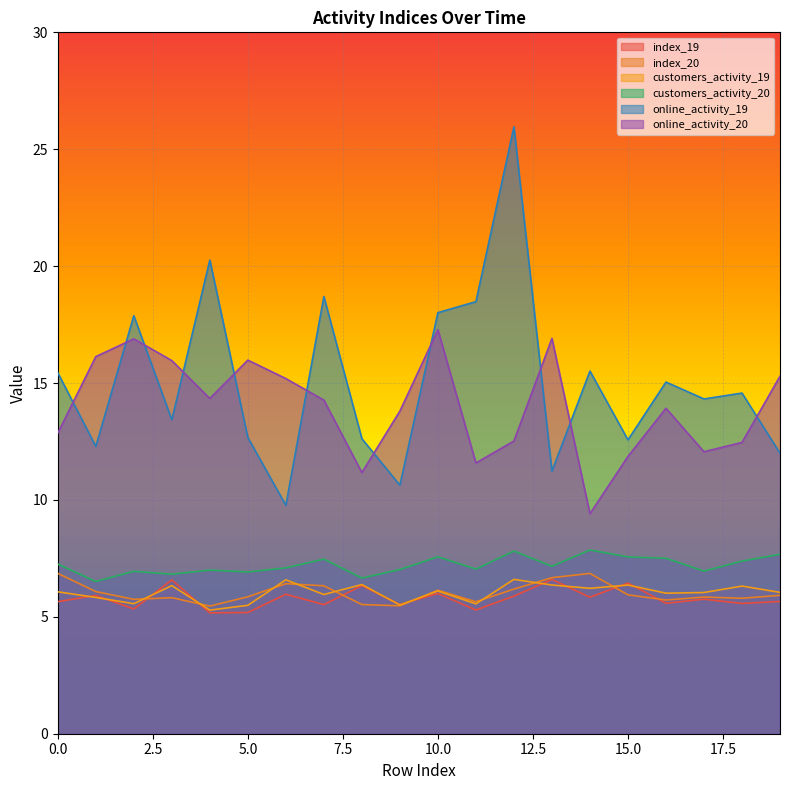

Reading right to left, extract all data points from this chart.

index_19: 5.7	5.6	5.8	5.6	6.4	5.8	6.6	5.9	5.3	6.0	5.5	6.3	5.5	6.0	5.2	5.2	6.6	5.3	5.9	5.6
index_20: 5.9	5.8	5.8	5.7	5.9	6.9	6.7	6.2	5.6	6.1	5.5	5.5	6.3	6.4	5.9	5.5	5.8	5.7	6.1	6.9
customers_activity_19: 6.0	6.3	6.0	6.0	6.4	6.2	6.4	6.6	5.6	6.1	5.5	6.4	6.0	6.6	5.5	5.3	6.3	5.6	5.8	6.1
customers_activity_20: 7.7	7.4	7.0	7.5	7.6	7.9	7.2	7.8	7.0	7.6	7.0	6.7	7.5	7.1	6.9	7.0	6.8	6.9	6.5	7.3
online_activity_19: 12.0	14.6	14.3	15.0	12.6	15.5	11.2	26.0	18.5	18.0	10.6	12.6	18.7	9.8	12.7	20.3	13.4	17.9	12.3	15.4
online_activity_20: 15.3	12.5	12.1	13.9	11.9	9.4	16.9	12.5	11.6	17.3	13.8	11.2	14.3	15.2	16.0	14.3	16.0	16.9	16.1	12.9